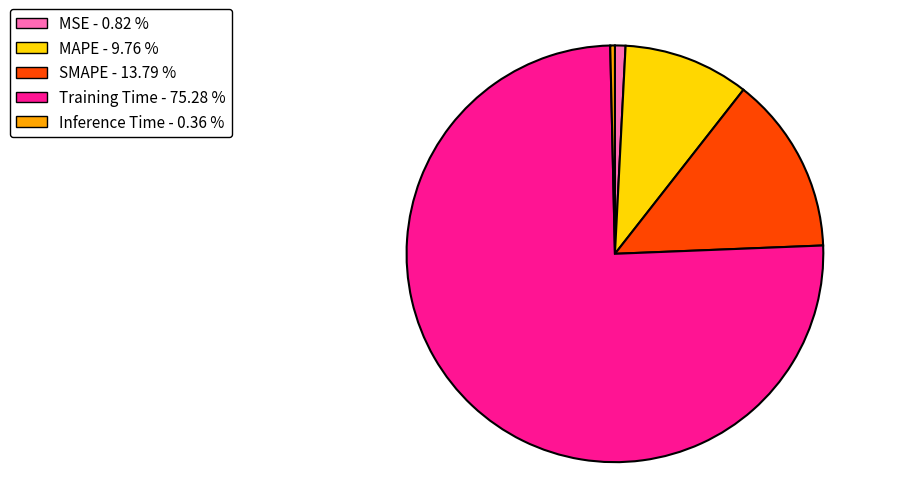

Which has a higher value, MSE or SMAPE?

SMAPE